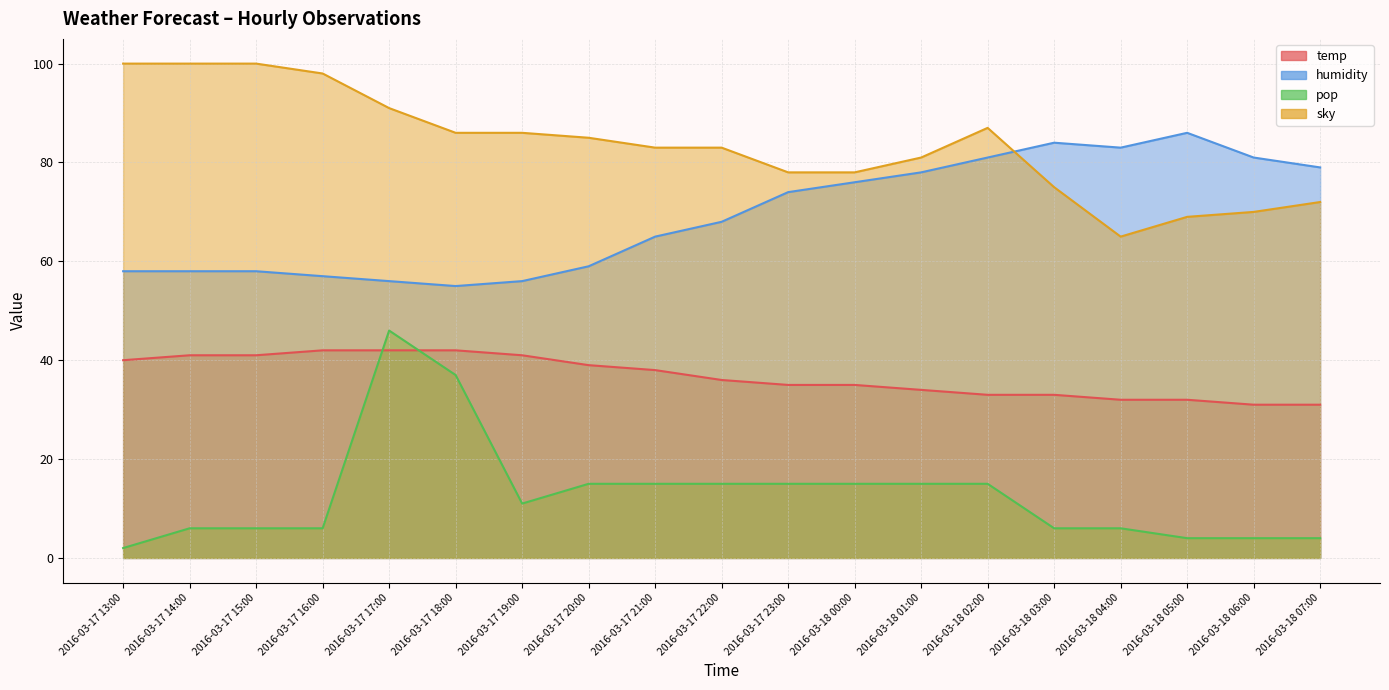

At which category does the chart reach its peak across all series?

2016-03-17 13:00